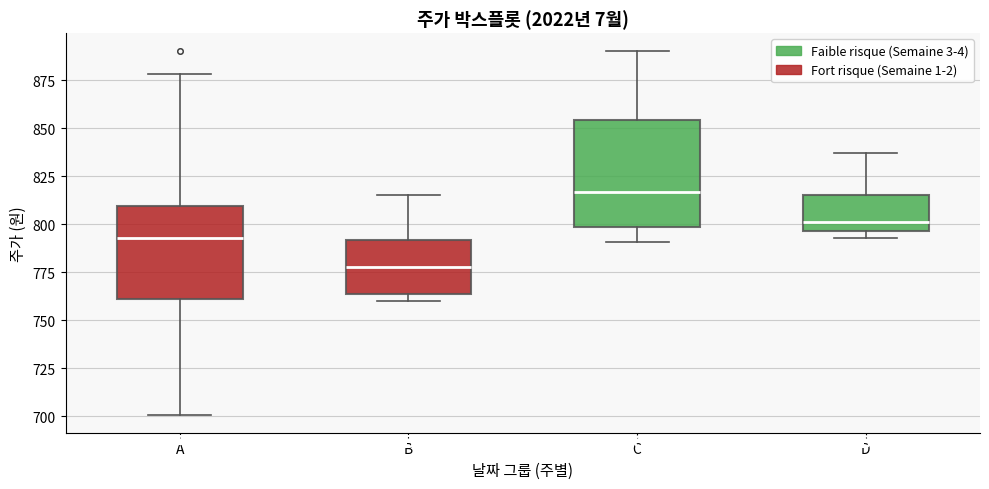

Where is the upper edge of the box for B on the y-axis? The values are not printed on the chart, so give them approximately, as read against the axis.

790